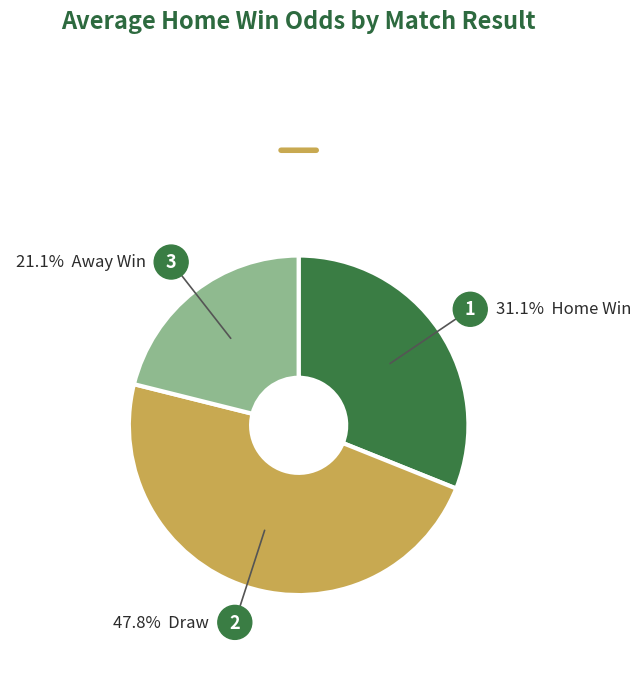

Is there any slice that represents more than half of the pie?

No